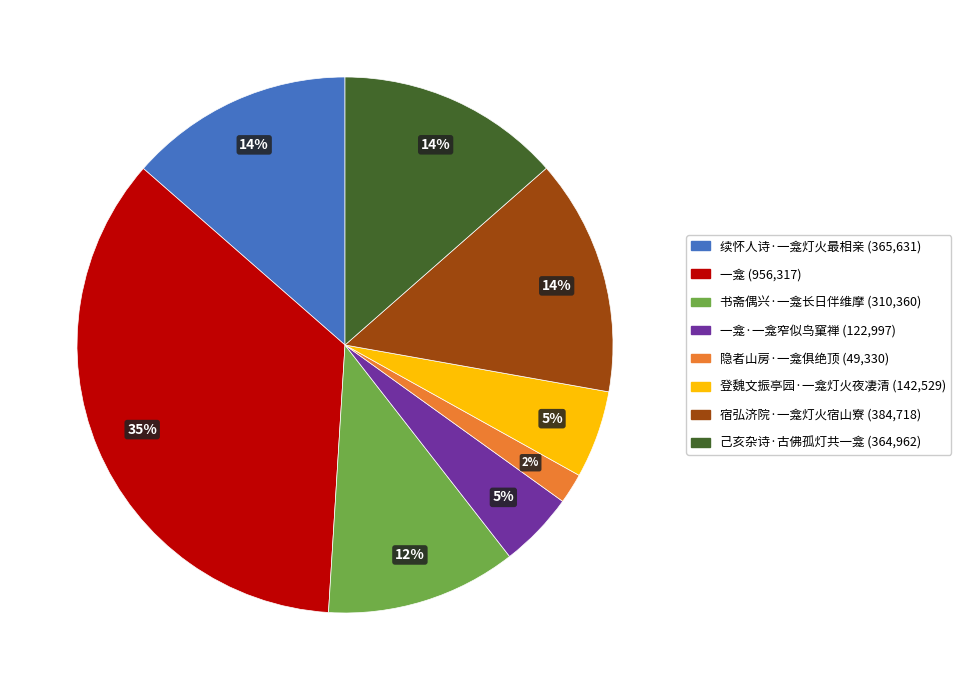

To the nearest percent, what is the average slice percentage?

12%